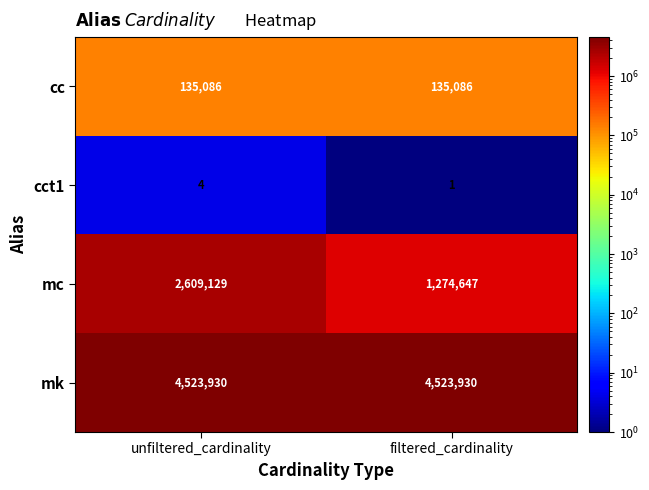

At which label is cct1 closest to 2?

filtered_cardinality